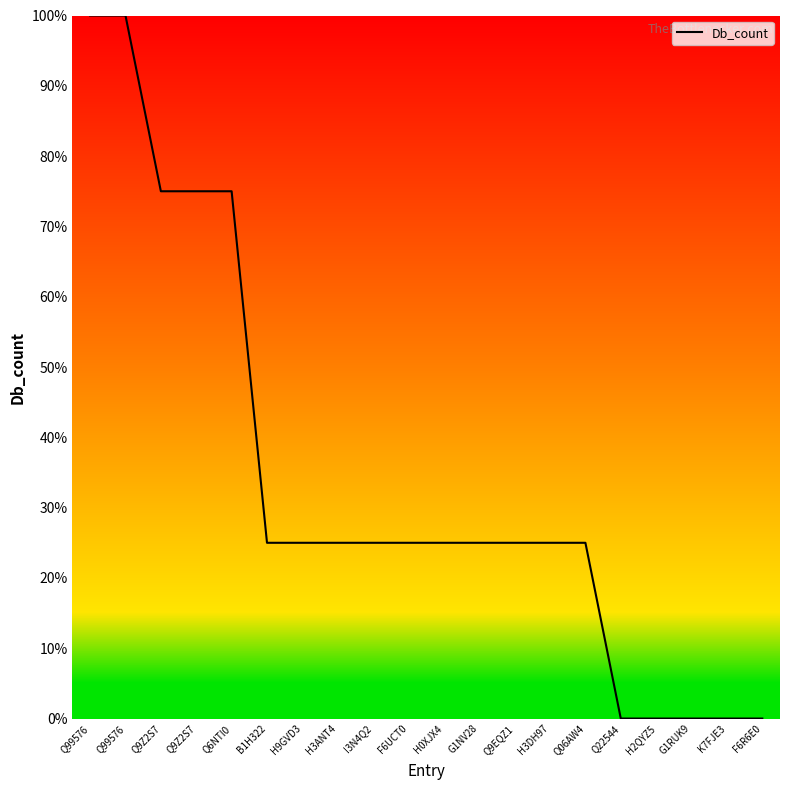

Does the chart display data point markers on the line(s)?

No